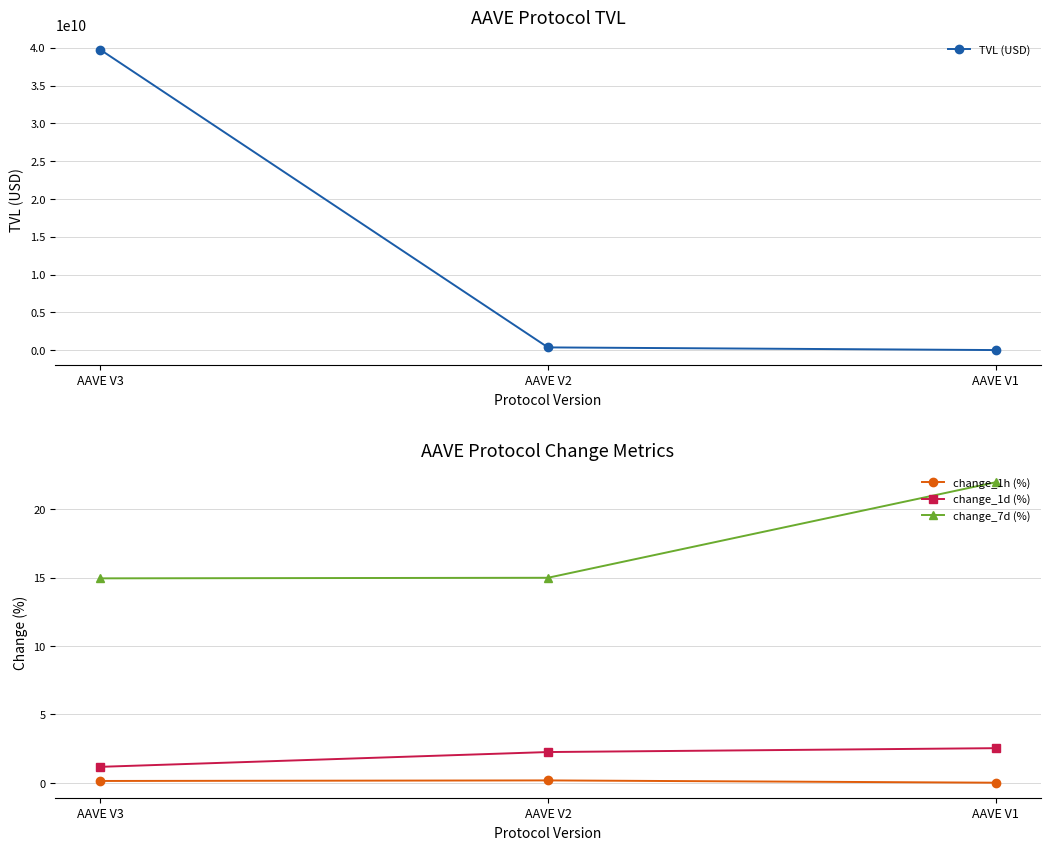

Which has a higher value, AAVE V3 or AAVE V1?

AAVE V3